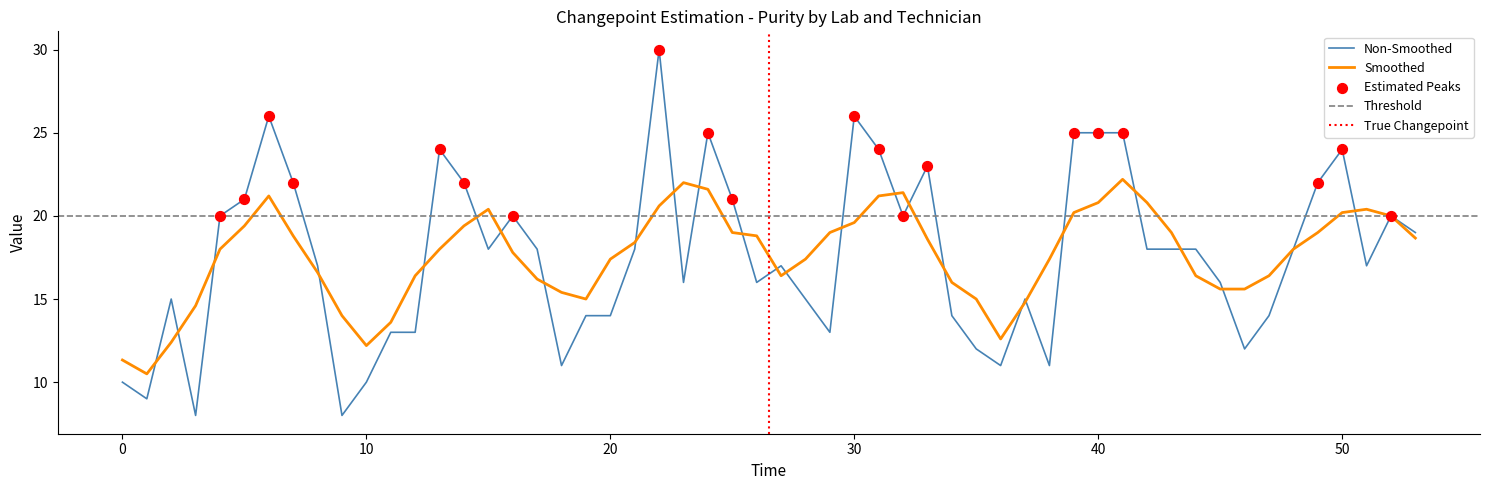

The value of Non-Smoothed at 10 is 6.0. True or false?

False